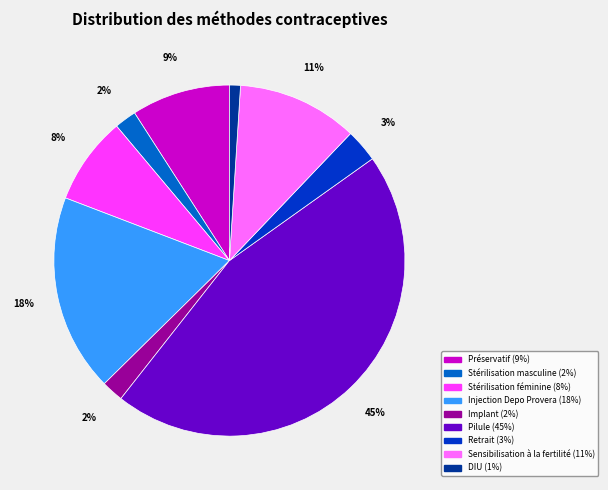

How many slices are in this pie chart?

9